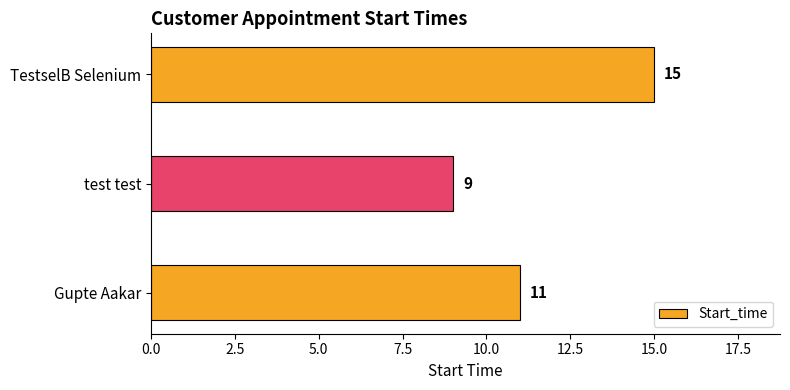

What is the difference between the second highest and minimum values?

2